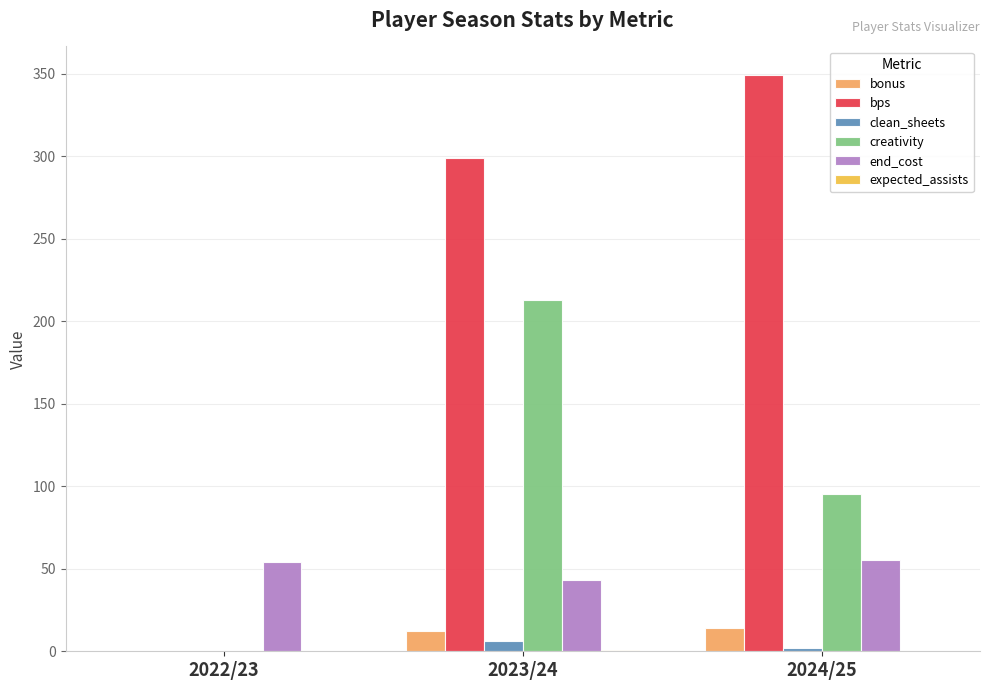

What value does the bps series have at 2023/24?

299.0